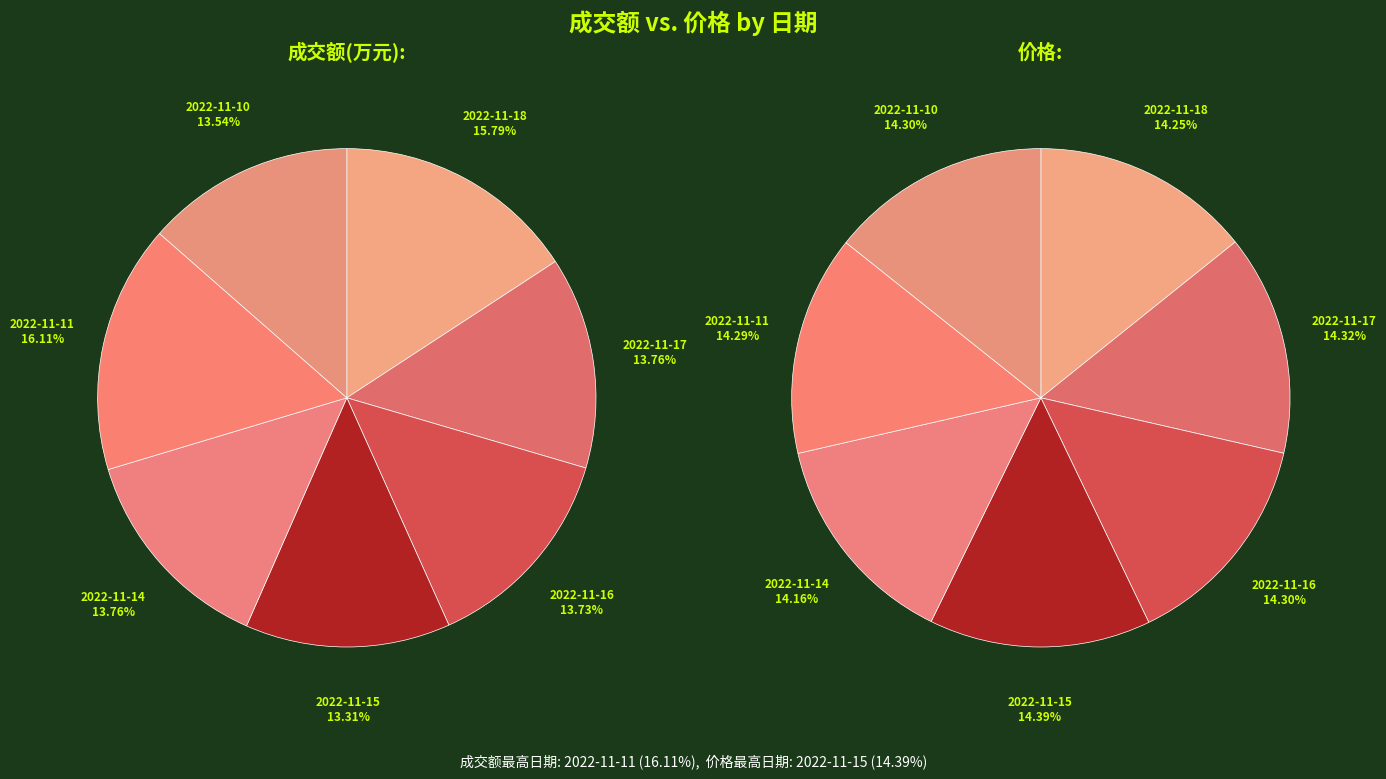

To the nearest percent, what percentage of the pie is 2022-11-15?

13%